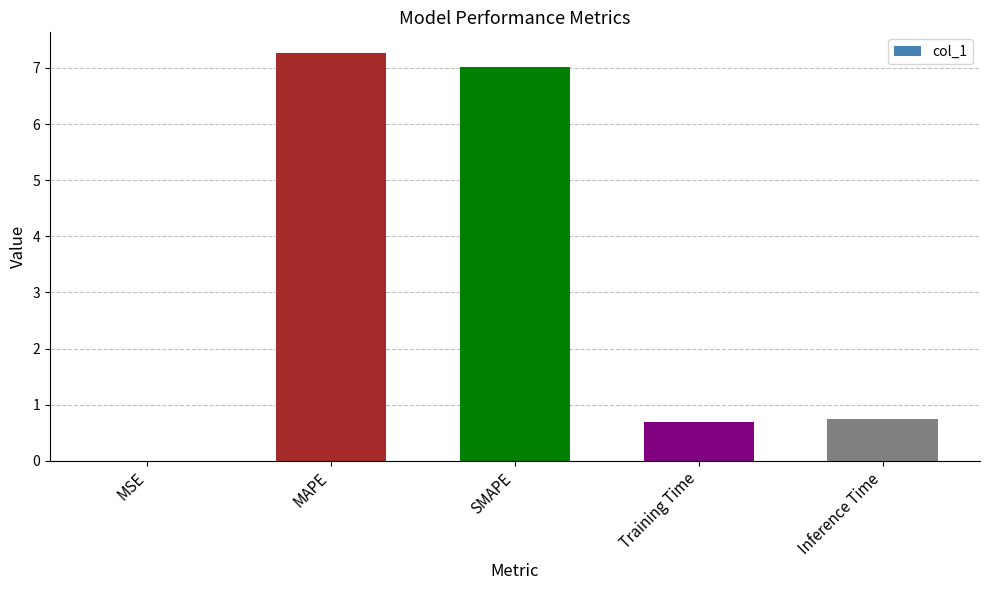

What is the approximate value at SMAPE?

7.0